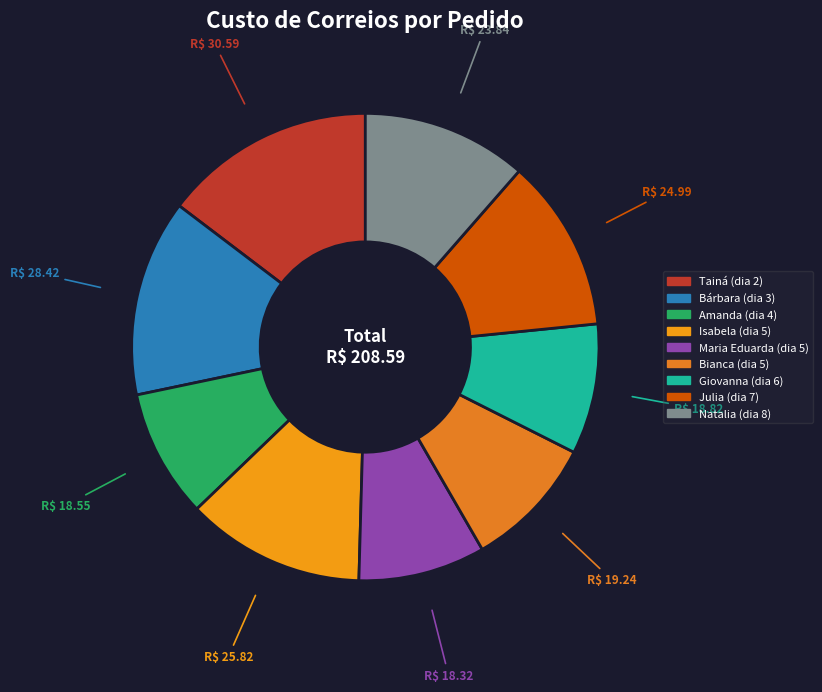

How many slices are in this pie chart?

9